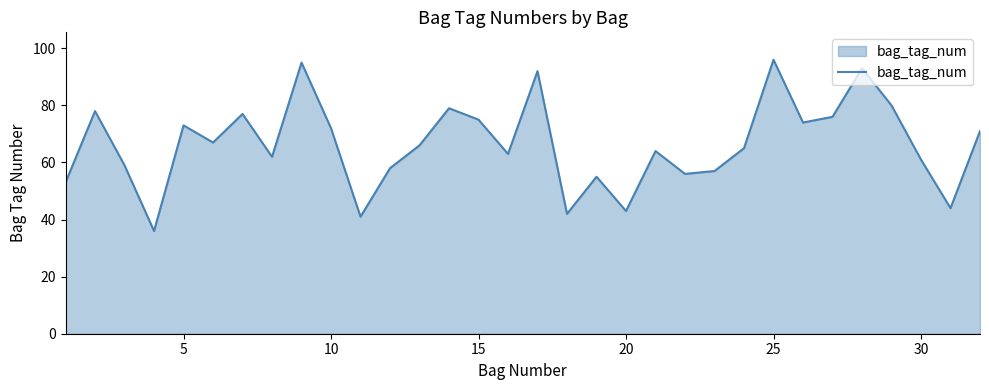

What is the greatest value displayed?

96